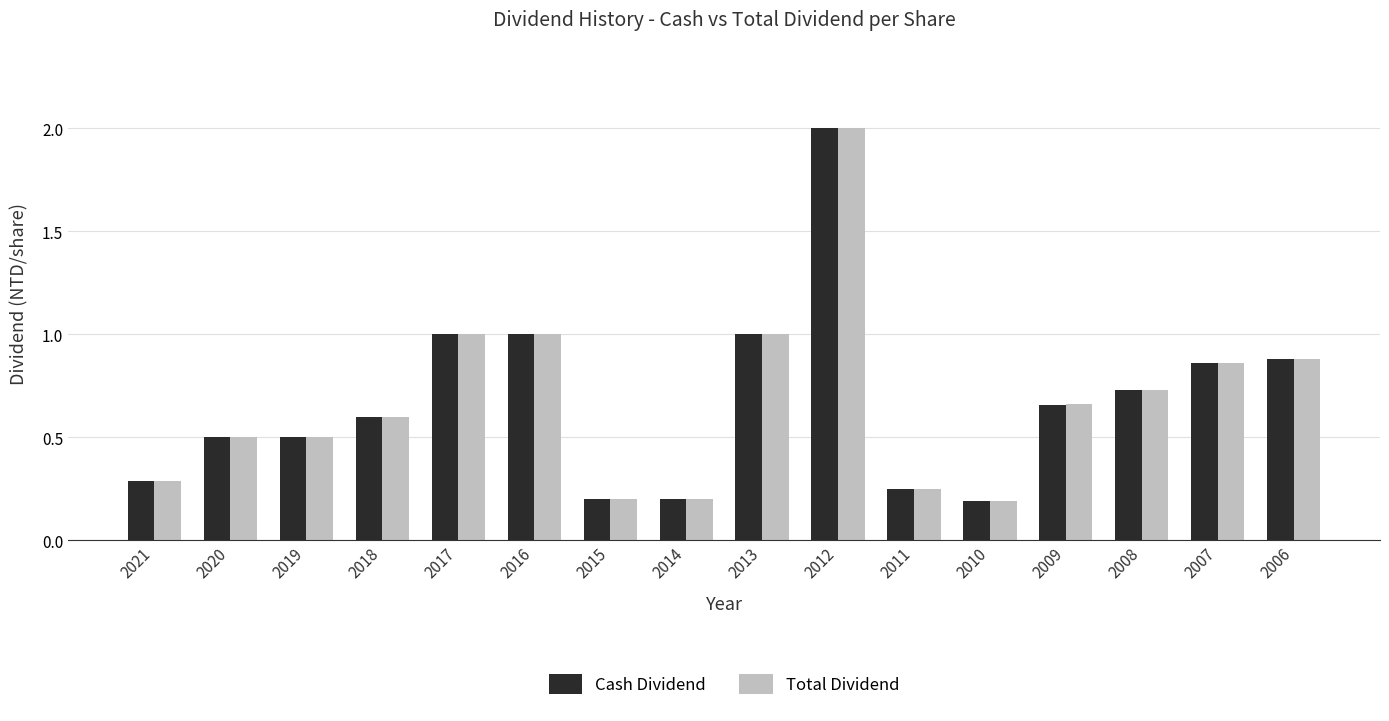

What is the sum of the Total Dividend values at 2017 and 2021?

1.3